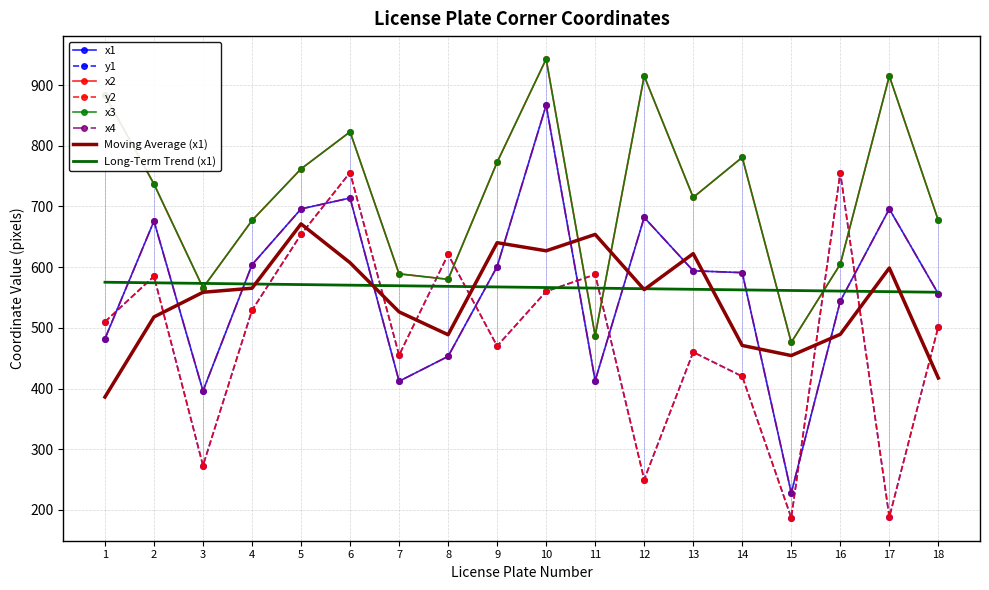

What is the average value of the x1 series?

567